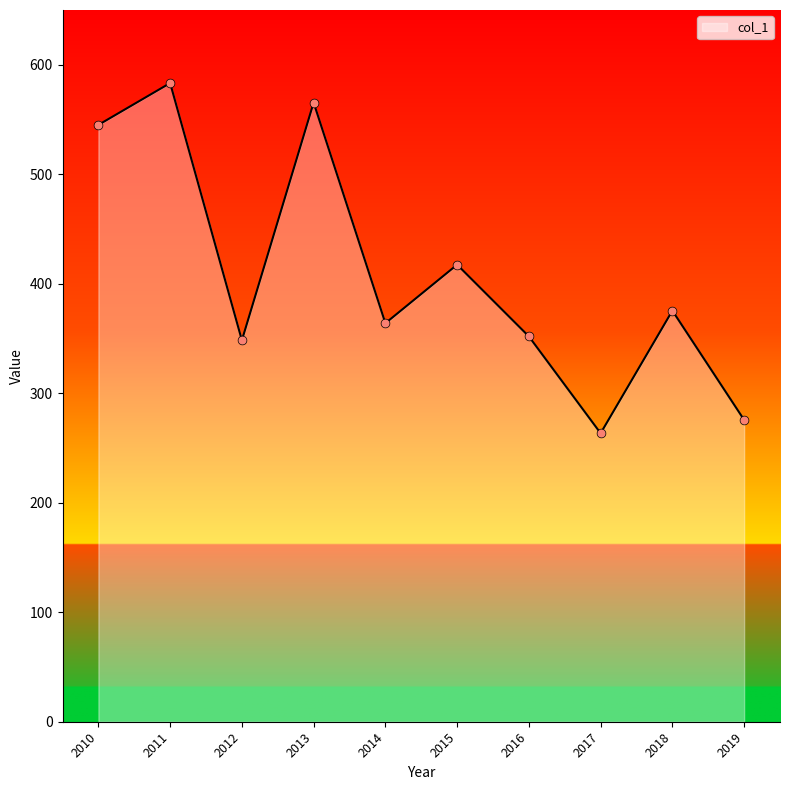

What is the ratio of the value at 2012 to the value at 2014?

1.0